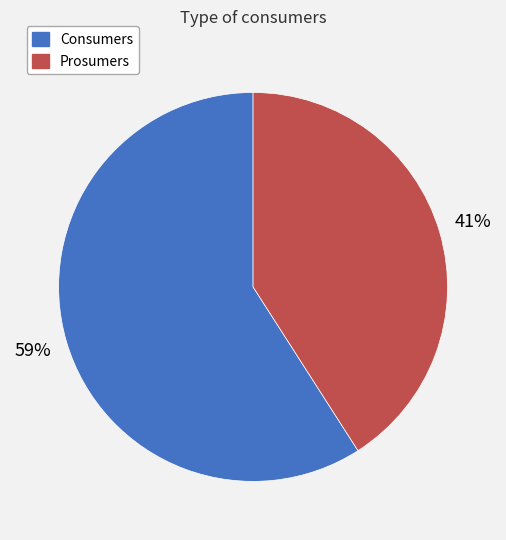

Do Prosumers and Consumers together represent more than half of the pie?

Yes